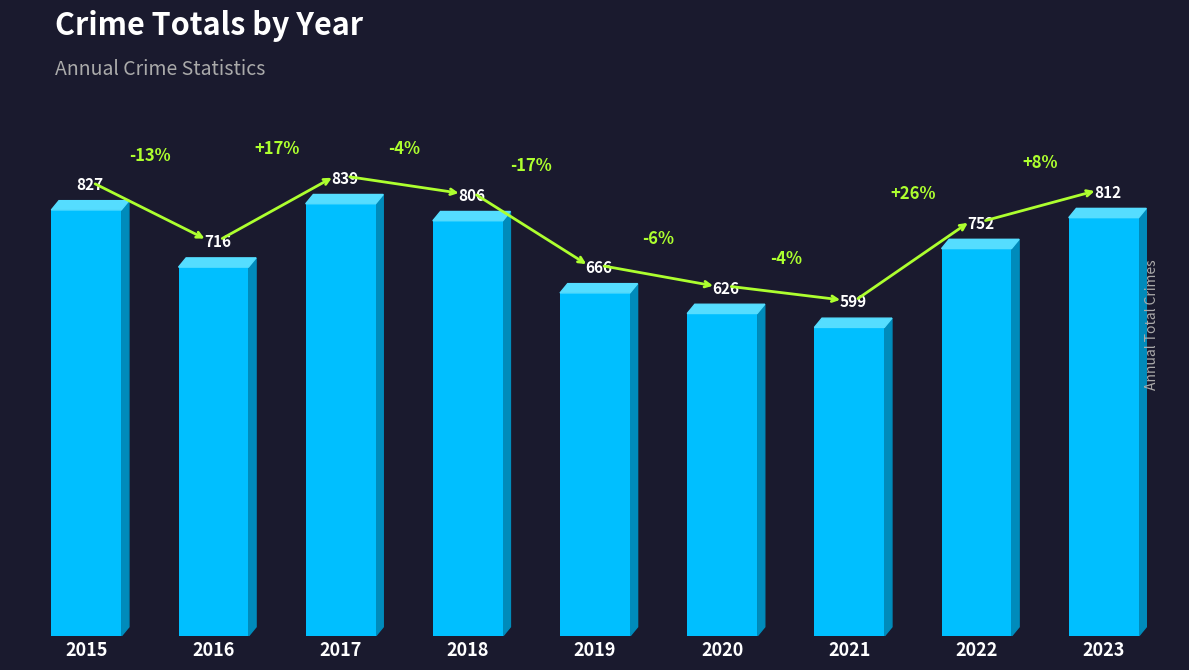

At which label does the data first exceed 752?

2015